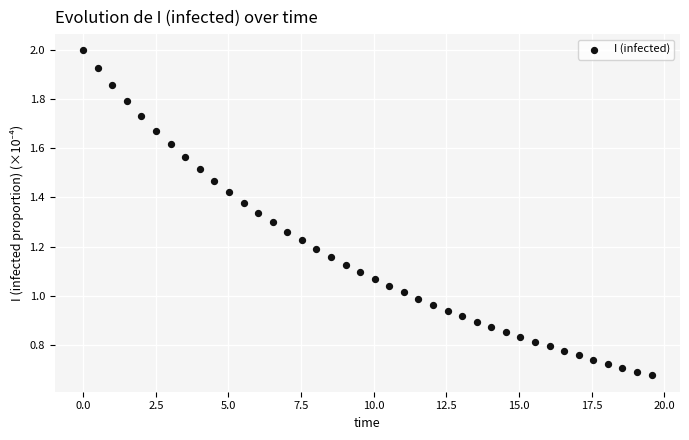

What is the range of X values (max minus min)?

19.6